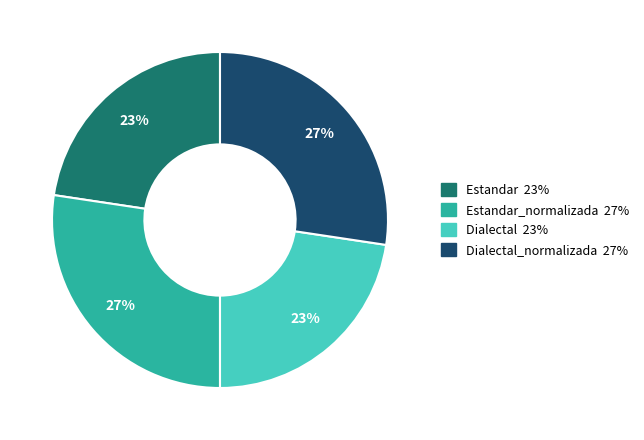

Does any single category account for the majority?

No